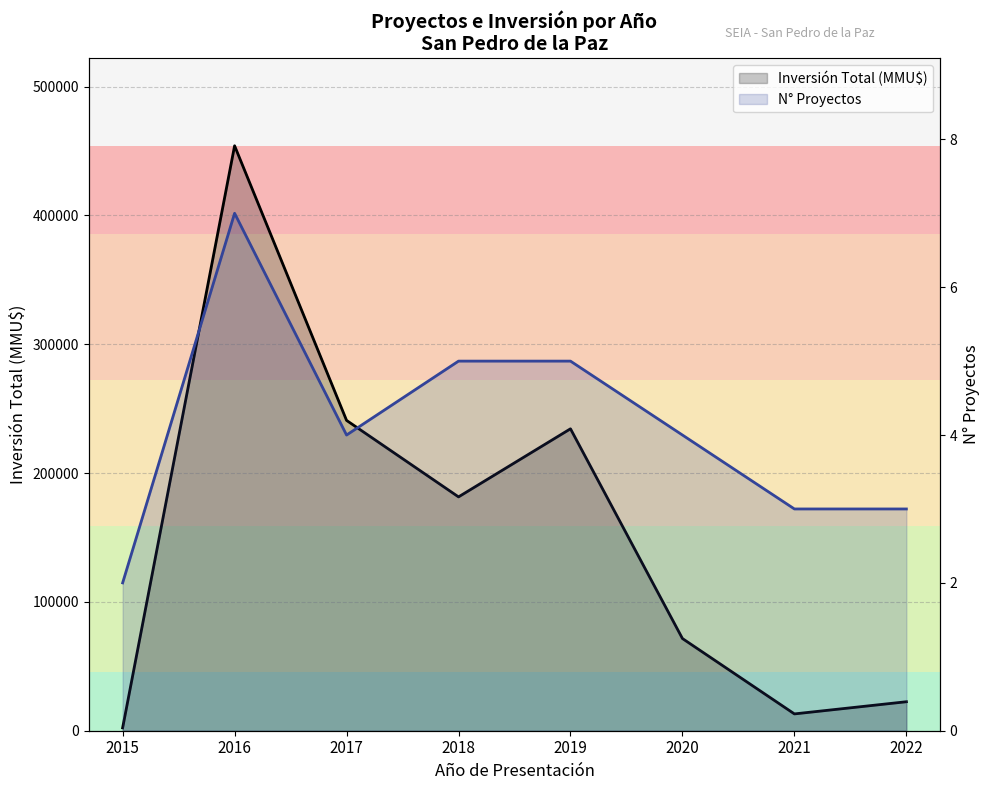

What are all the series names shown in the legend?

Inversión Total (MMU$), N° Proyectos